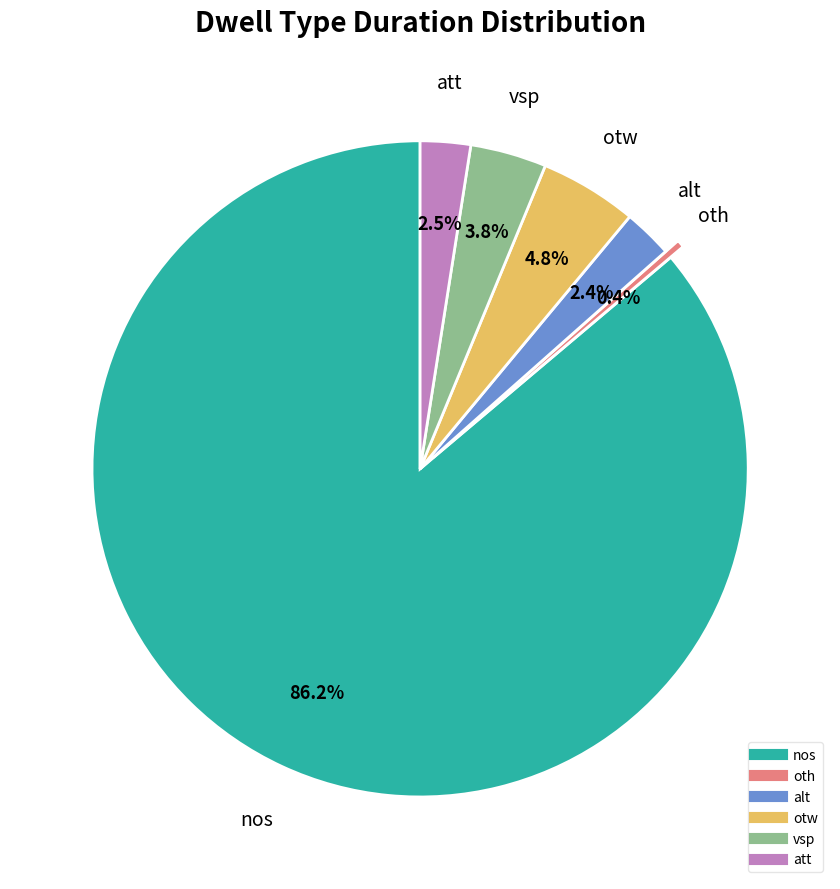

To the nearest percent, what is the combined percentage of oth and att?

3%